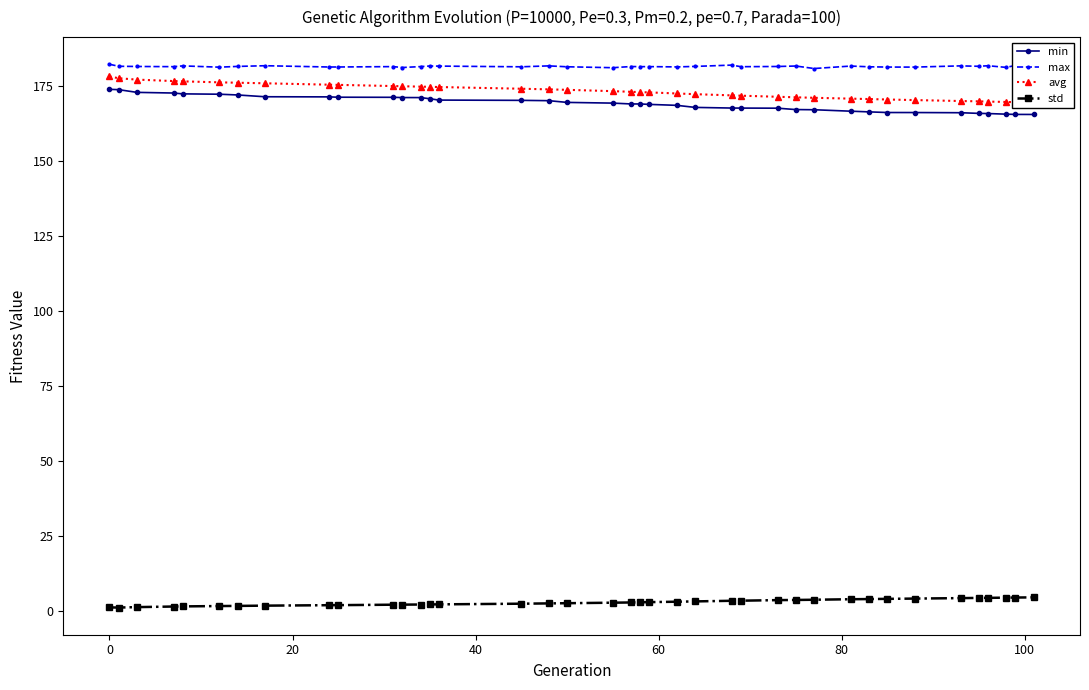

True or false: avg and min cross at least once.

False